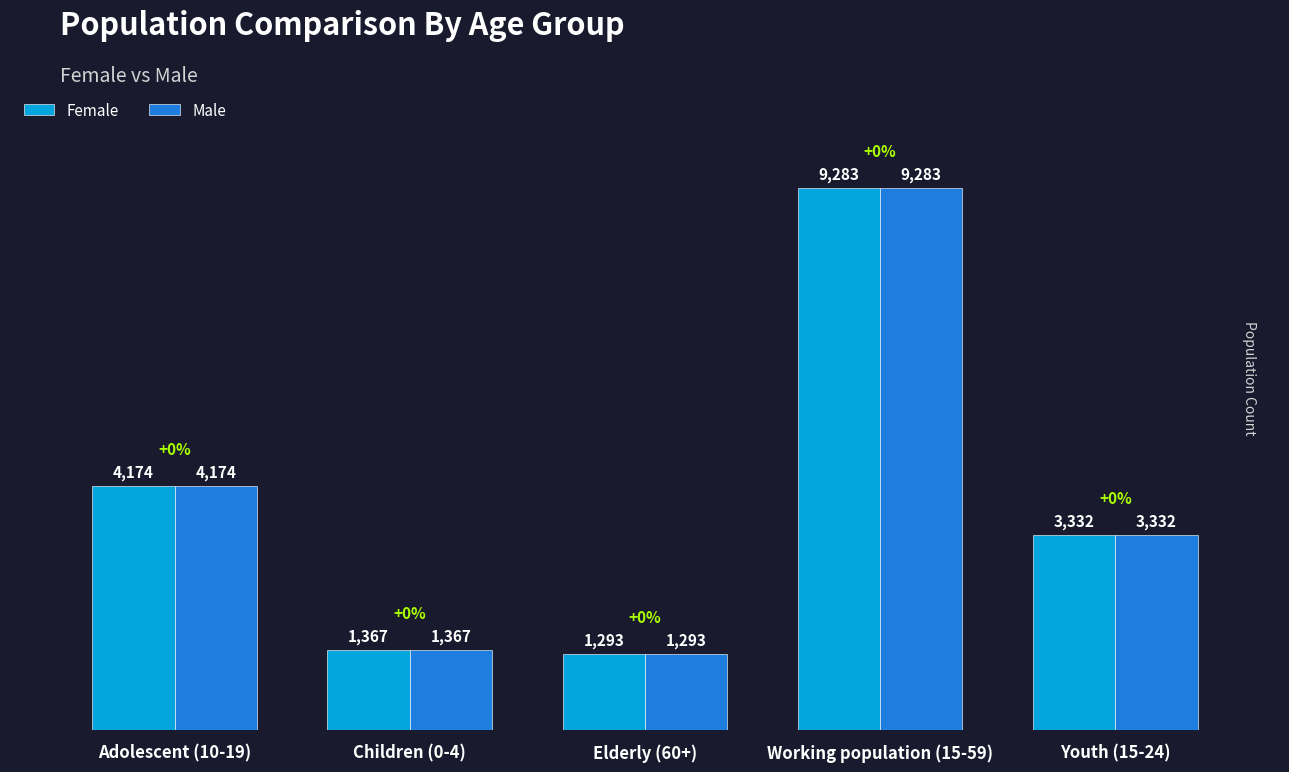

Reading left to right, list all the values displayed in this chart.

Female: Adolescent (10-19)=4174	Children (0-4)=1367	Elderly (60+)=1293	Working population (15-59)=9283	Youth (15-24)=3332
Male: Adolescent (10-19)=4174	Children (0-4)=1367	Elderly (60+)=1293	Working population (15-59)=9283	Youth (15-24)=3332